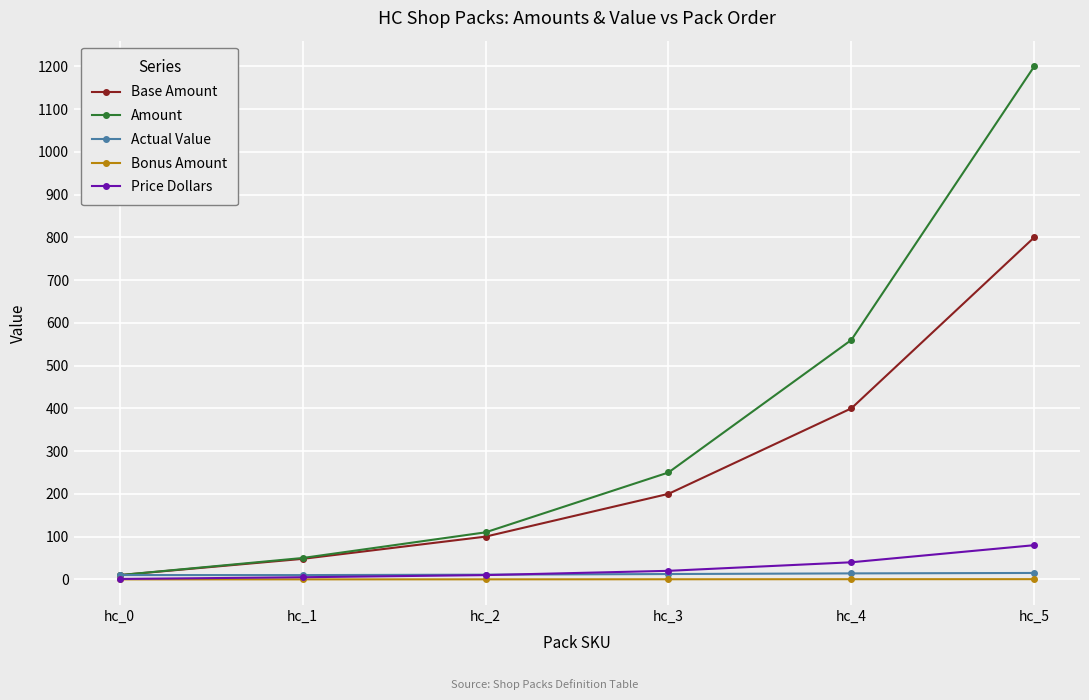

How many lines are shown in the chart?

5